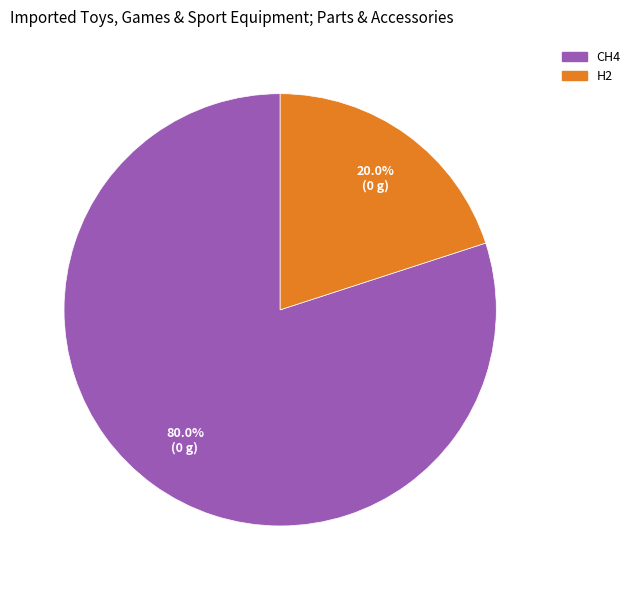

Do H2 and CH4 together represent more than half of the pie?

Yes